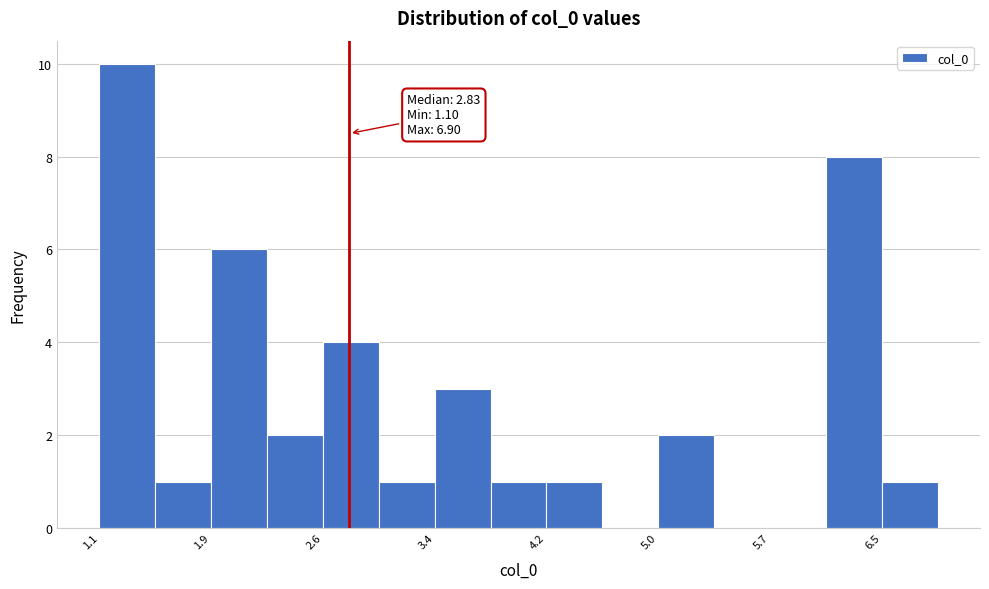

Around what value on the x-axis is the tallest bar? Give the approximate position of its centre, as read against the axis.

1.3